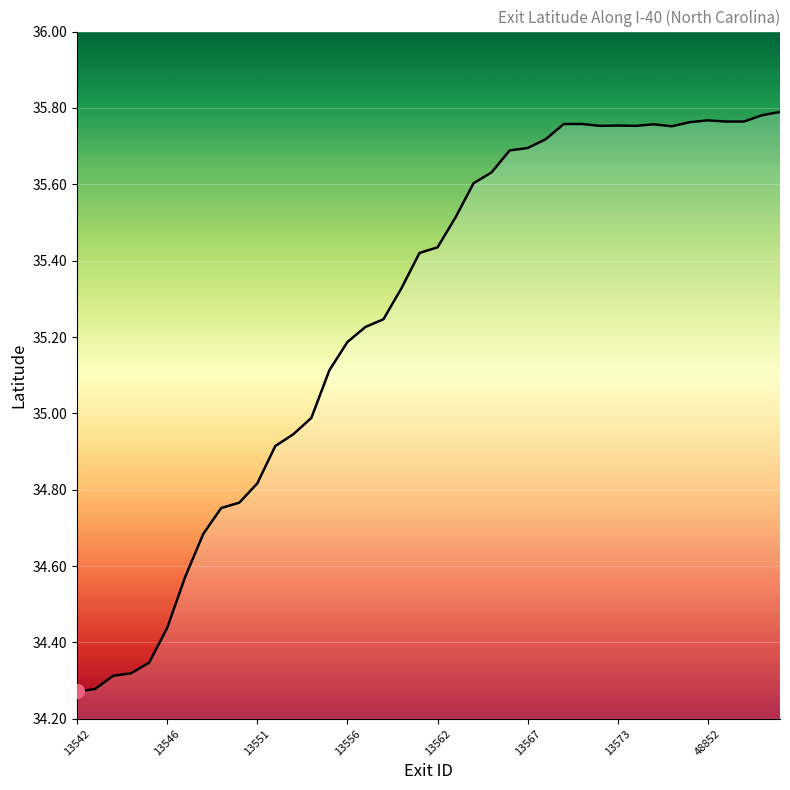

What is the sum of all values?

1410.1